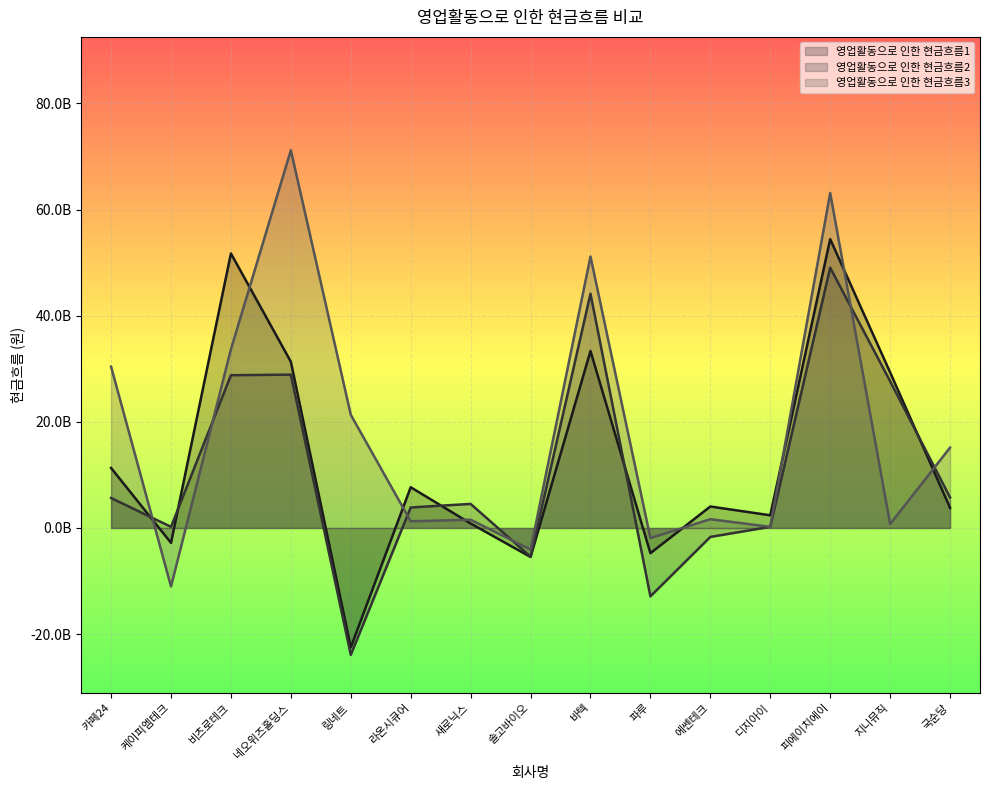

What position from the left is 국순당?

15